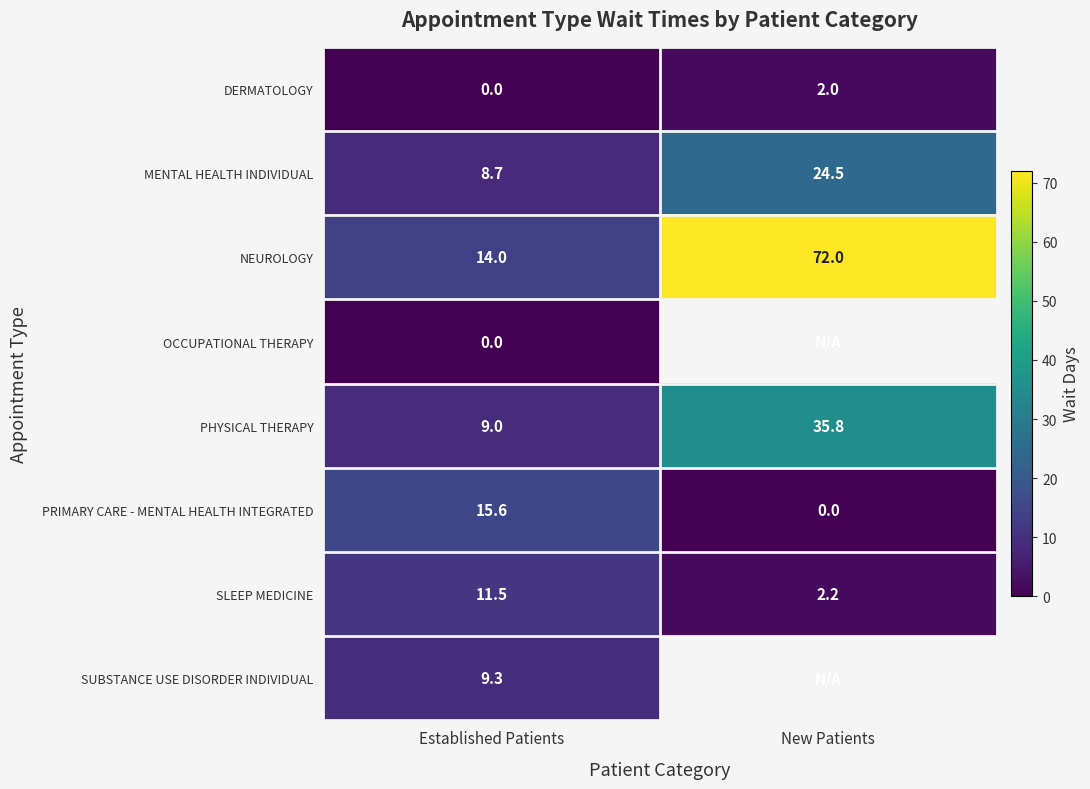

List the labels in order of SLEEP MEDICINE value, smallest first.

New Patients, Established Patients